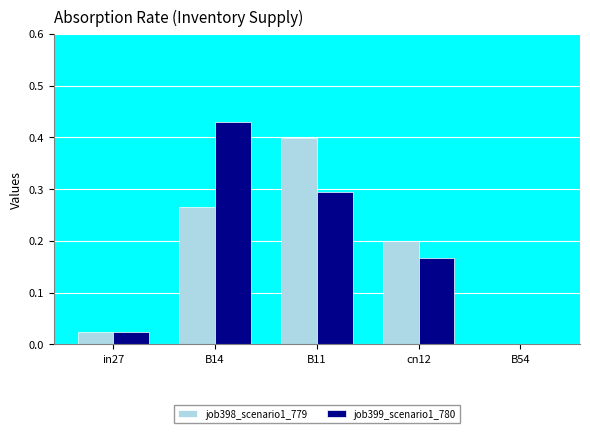

Is the value of job399_scenario1_780 at cn12 greater than the value of job398_scenario1_779 at B14?

No